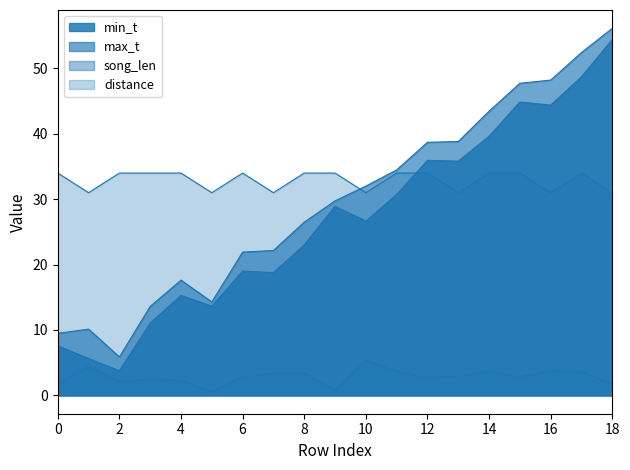

How many lines are shown in the chart?

4